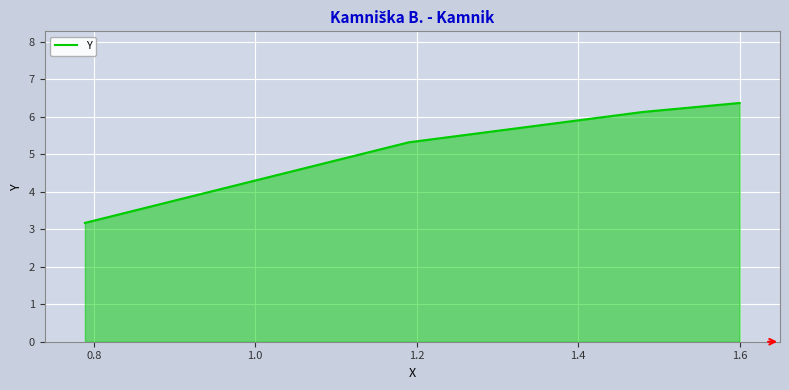

What is the sum of all values?

21.0